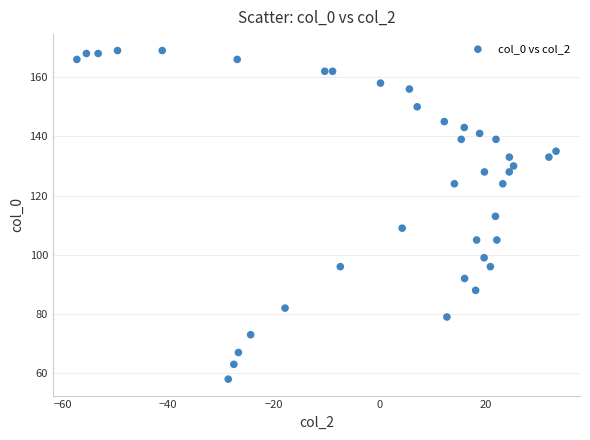

What is the range of Y values (max minus min)?

111